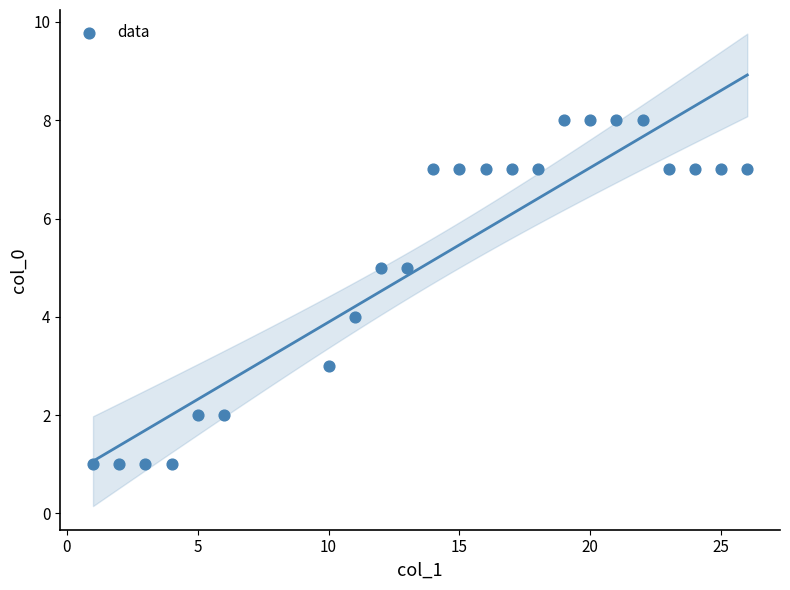

What is the range of X values (max minus min)?

25